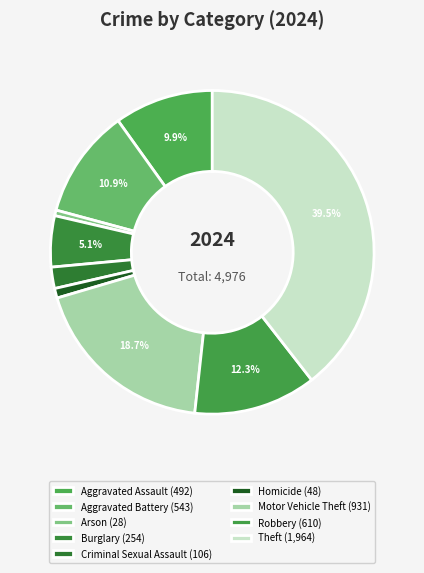

Count the number of slices in the pie.

9